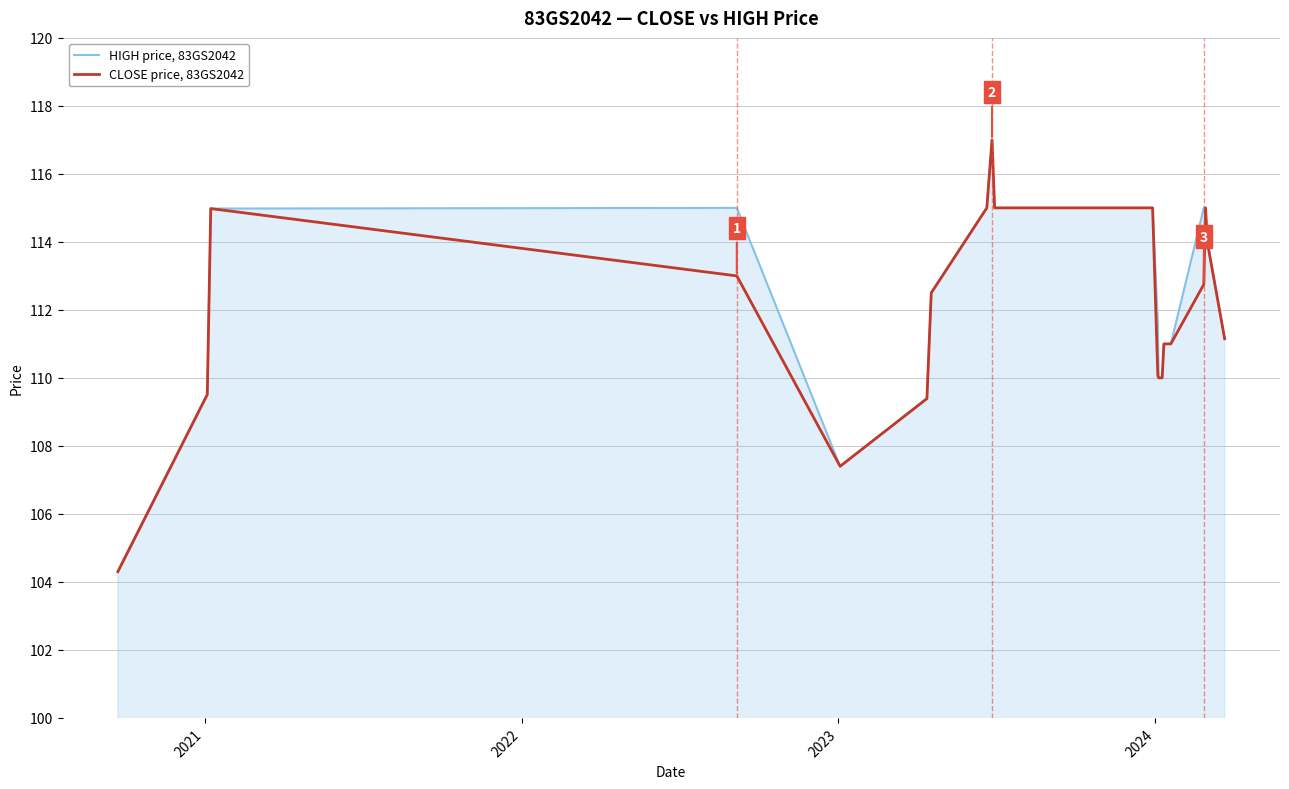

Rank the series by their average value, from lowest to highest.

CLOSE price, 83GS2042, HIGH price, 83GS2042